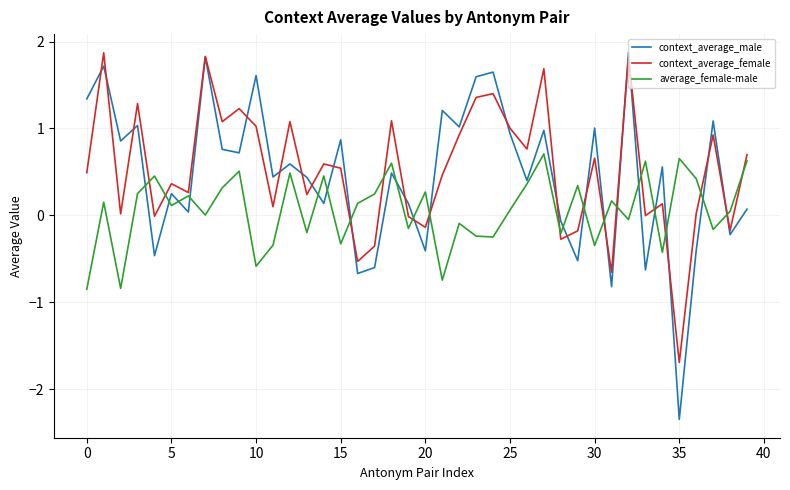

Which series has the widest spread of values?

context_average_male